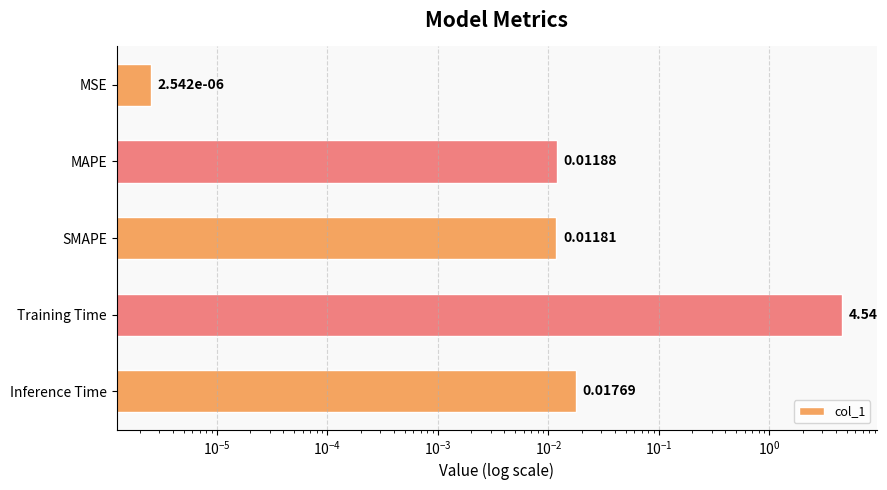

What is the greatest value displayed?

4.5